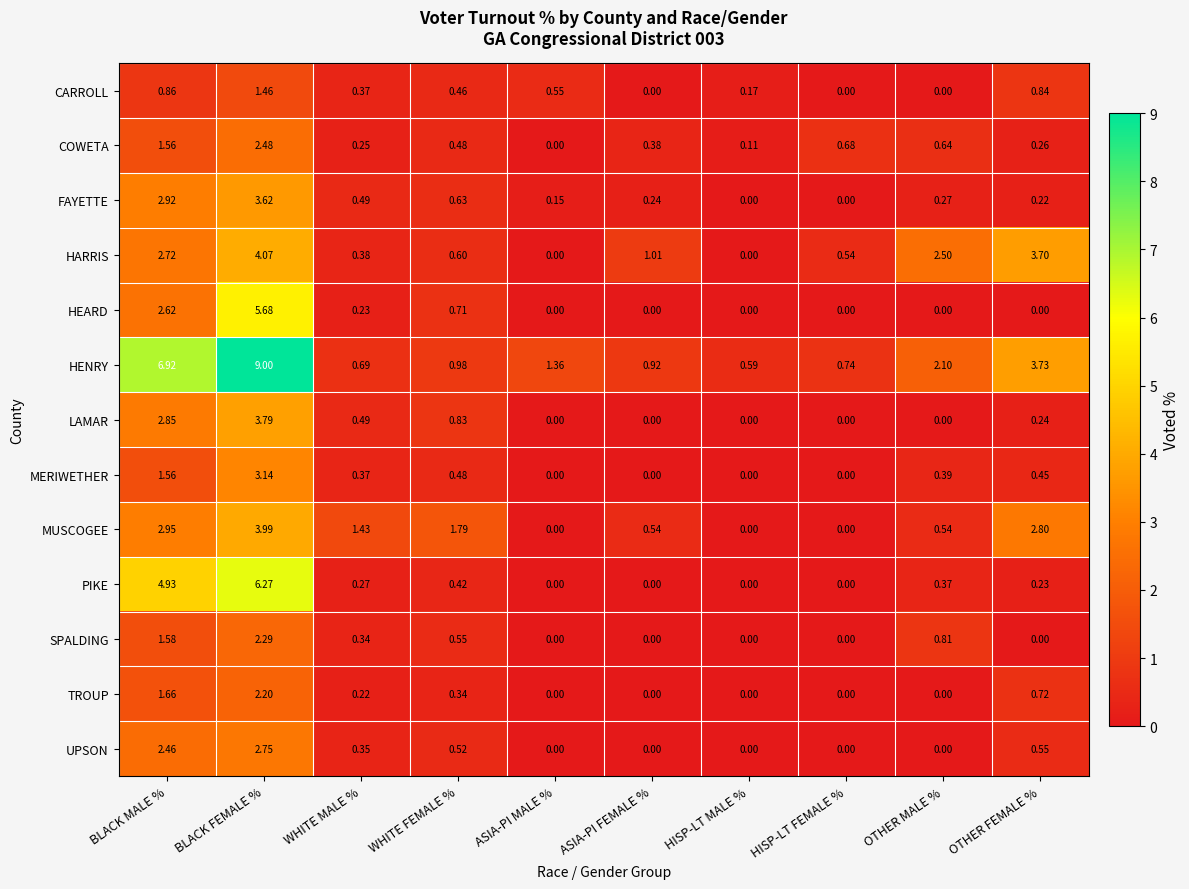

Which label corresponds to the largest value in the chart?

BLACK FEMALE %